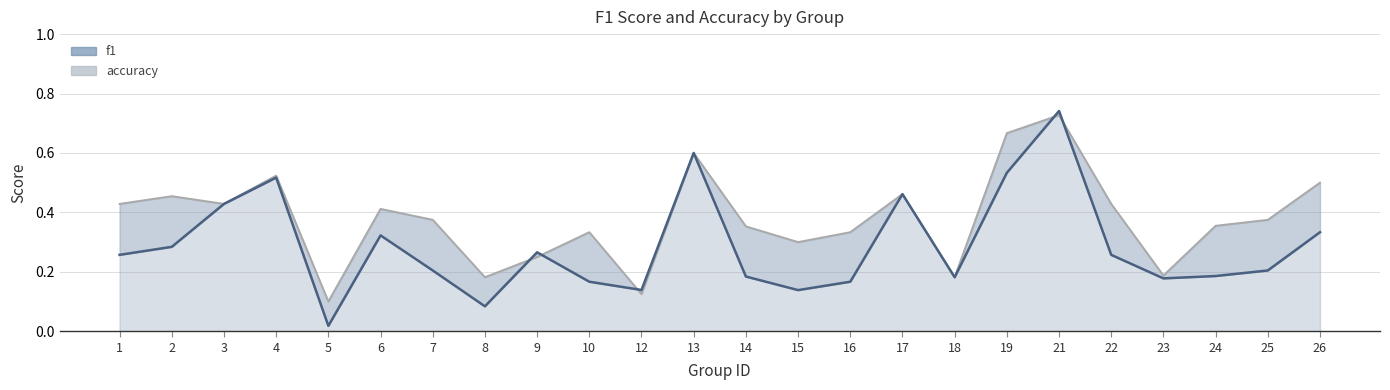

List the series in order of their overall mean, lowest first.

f1, accuracy